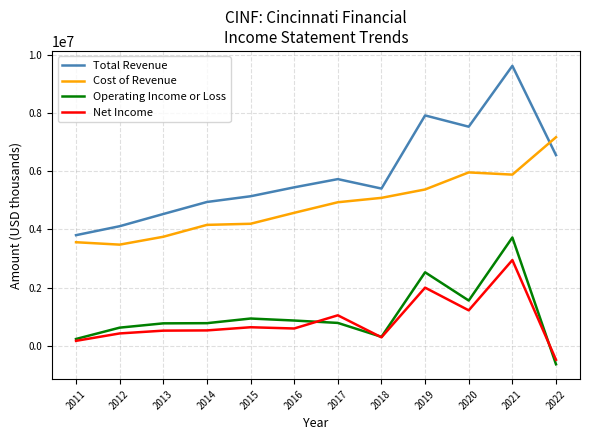

What is the sum of all Net Income values?

9859000